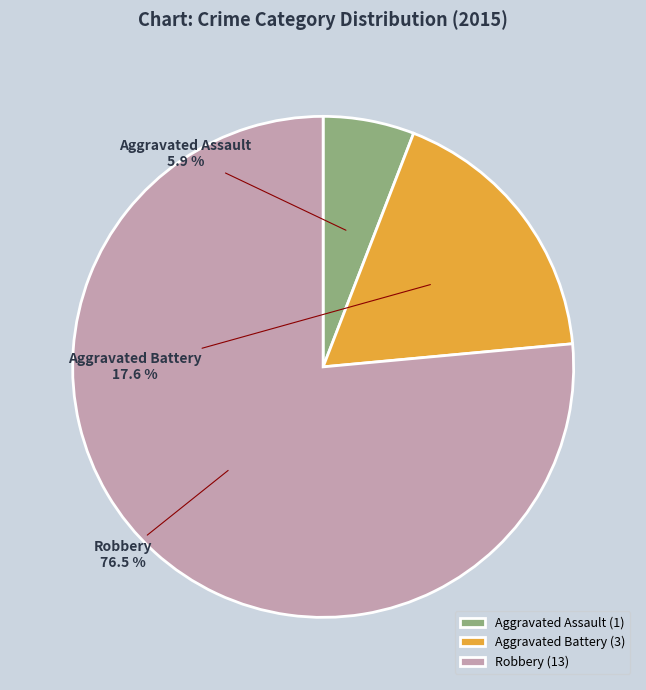

Rank the categories by value from highest to lowest.

Robbery, Aggravated Battery, Aggravated Assault